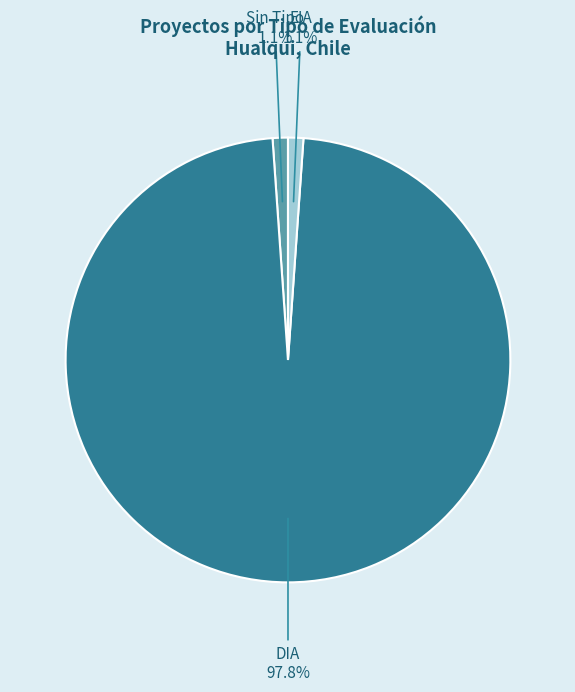

Is the sum of EIA and DIA greater than half?

Yes